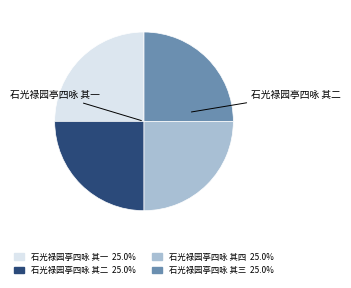

Is there any slice that represents more than half of the pie?

No